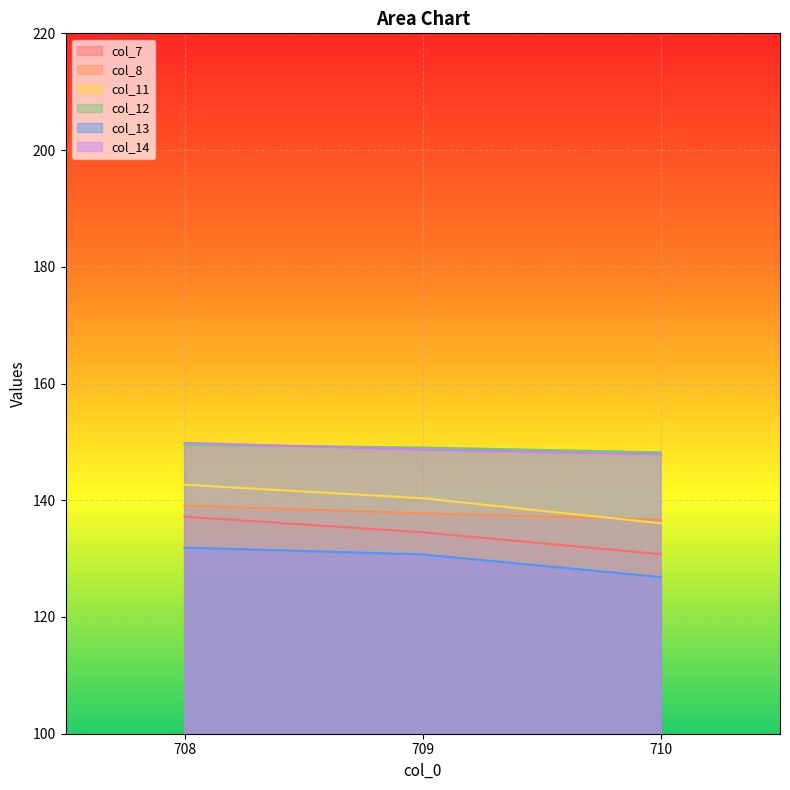

Which series has the largest total across all categories?

col_12